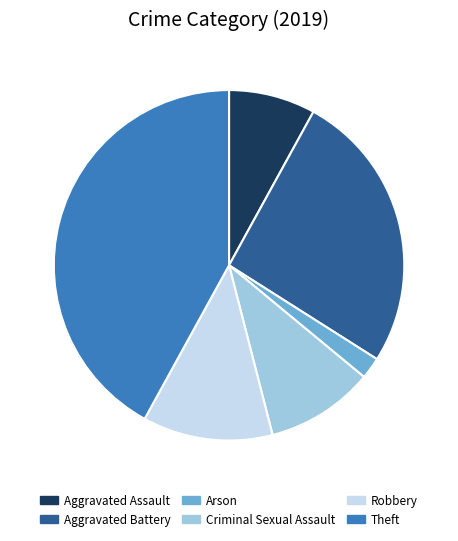

Is it true that Aggravated Battery is 26% of the pie?

True